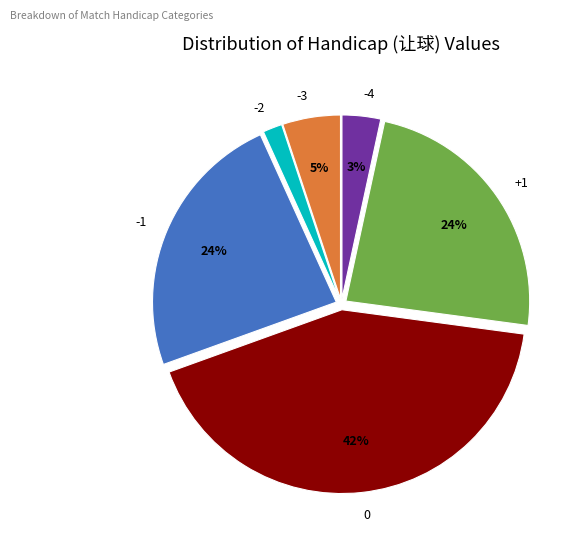

To the nearest percent, what portion does -3 represent?

5%